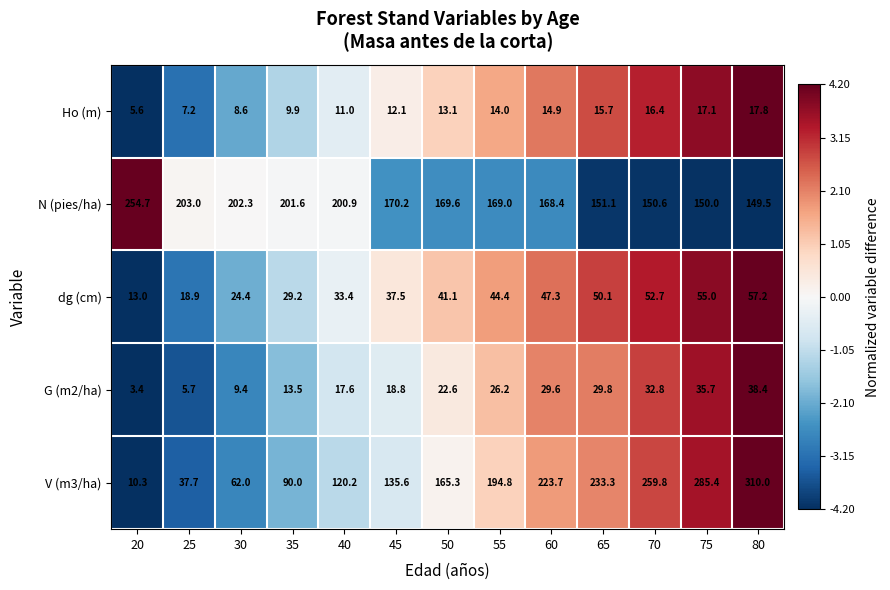

Read the G (m2/ha) value at 65.

29.8